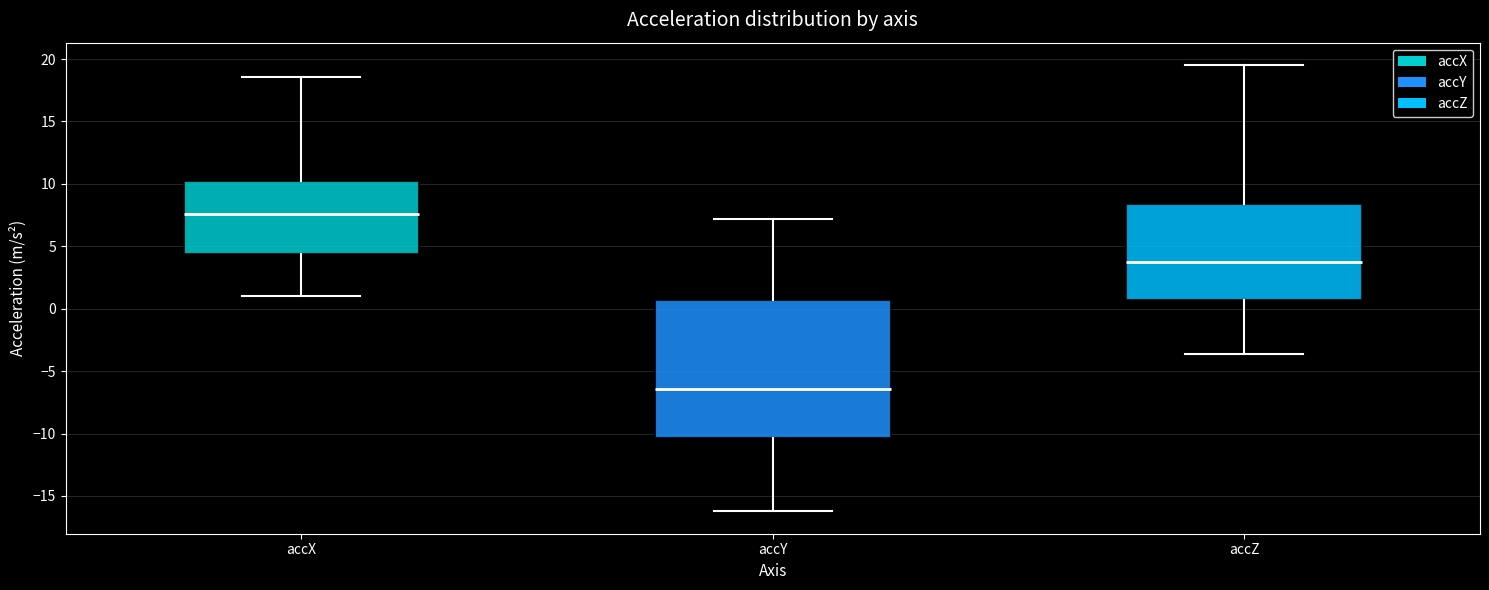

Where does the median line of the box for accY sit on the y-axis? The values are not printed on the chart, so give them approximately, as read against the axis.

-6.5